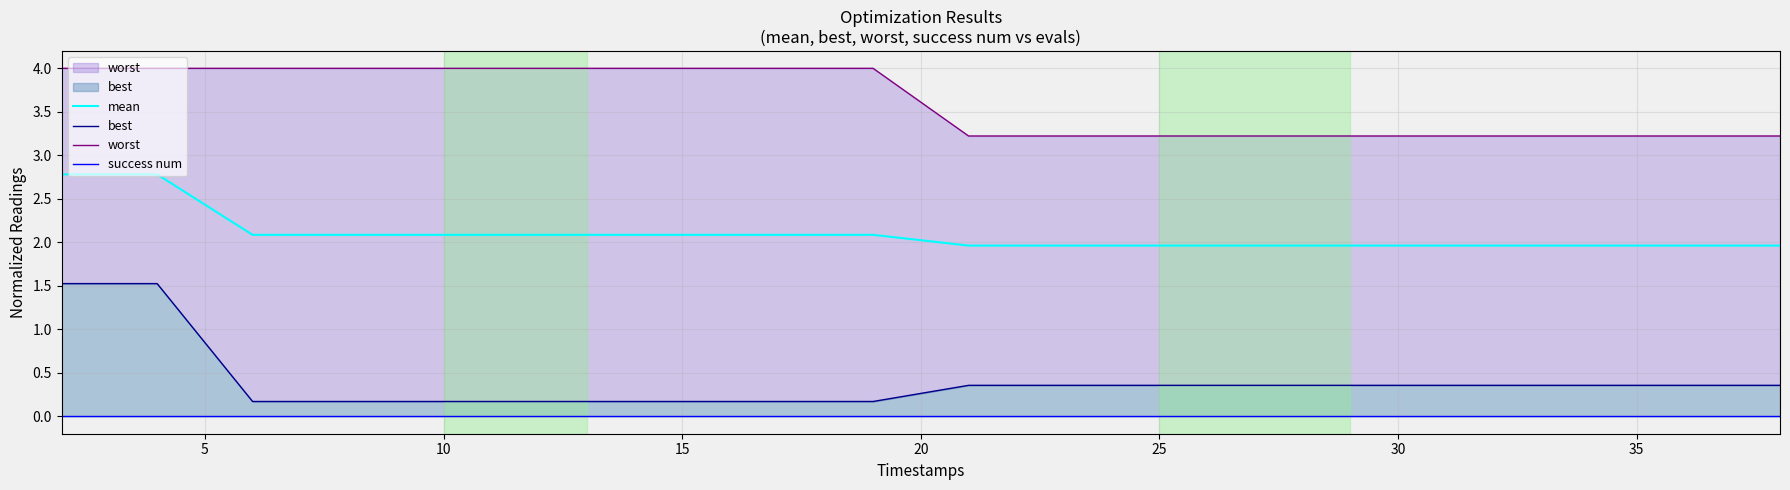

Does the chart have visible grid lines?

Yes